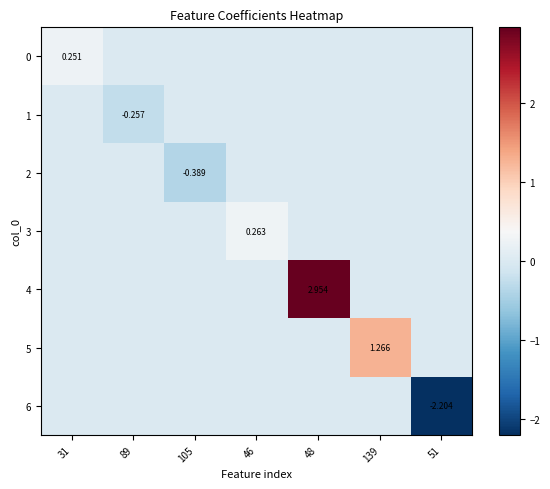

Count the number of data series in this chart.

7